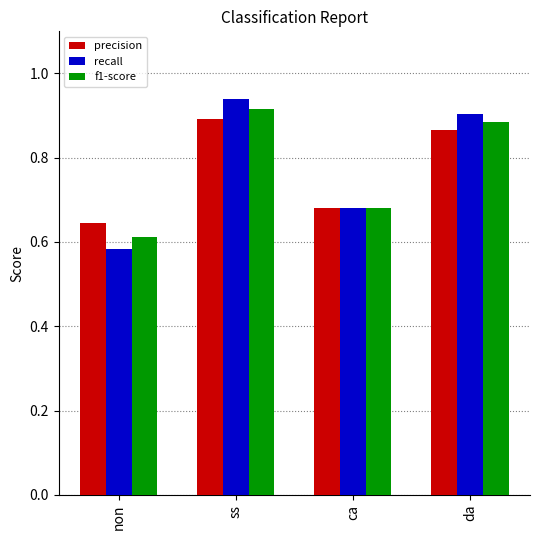

At which category is the sum across all series the highest?

ss